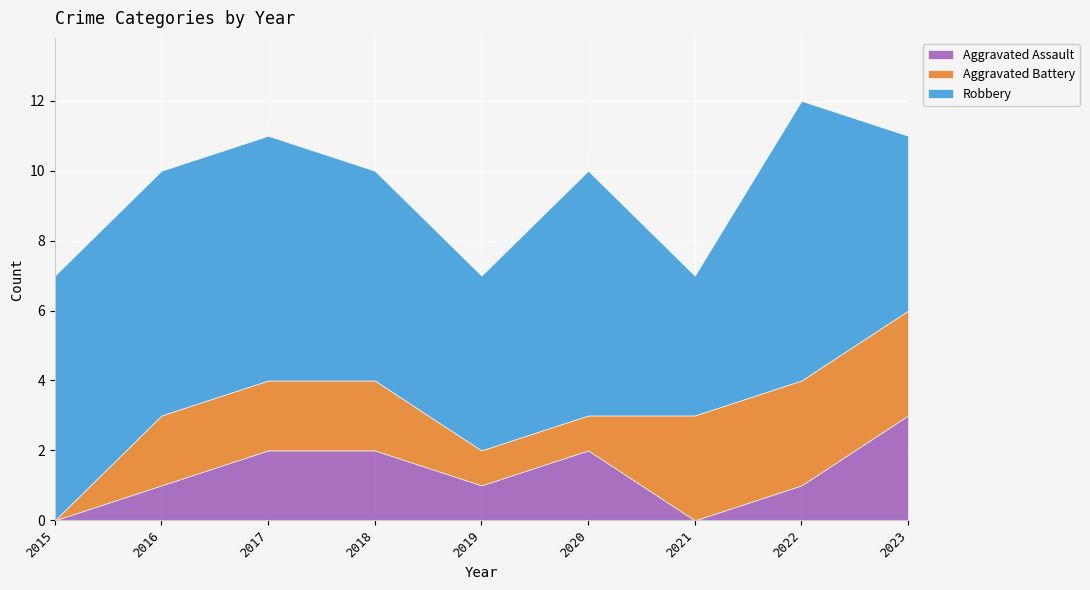

Where is Aggravated Assault nearest to the value 1?

2016